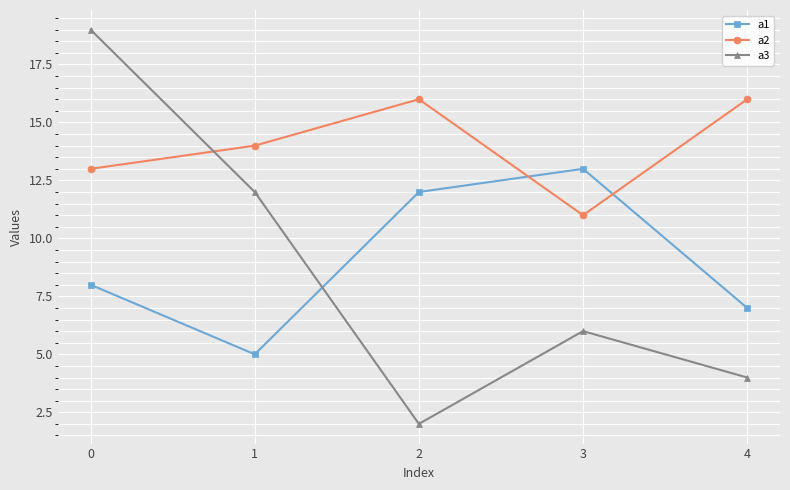

Where is the first local minimum for a3?

2